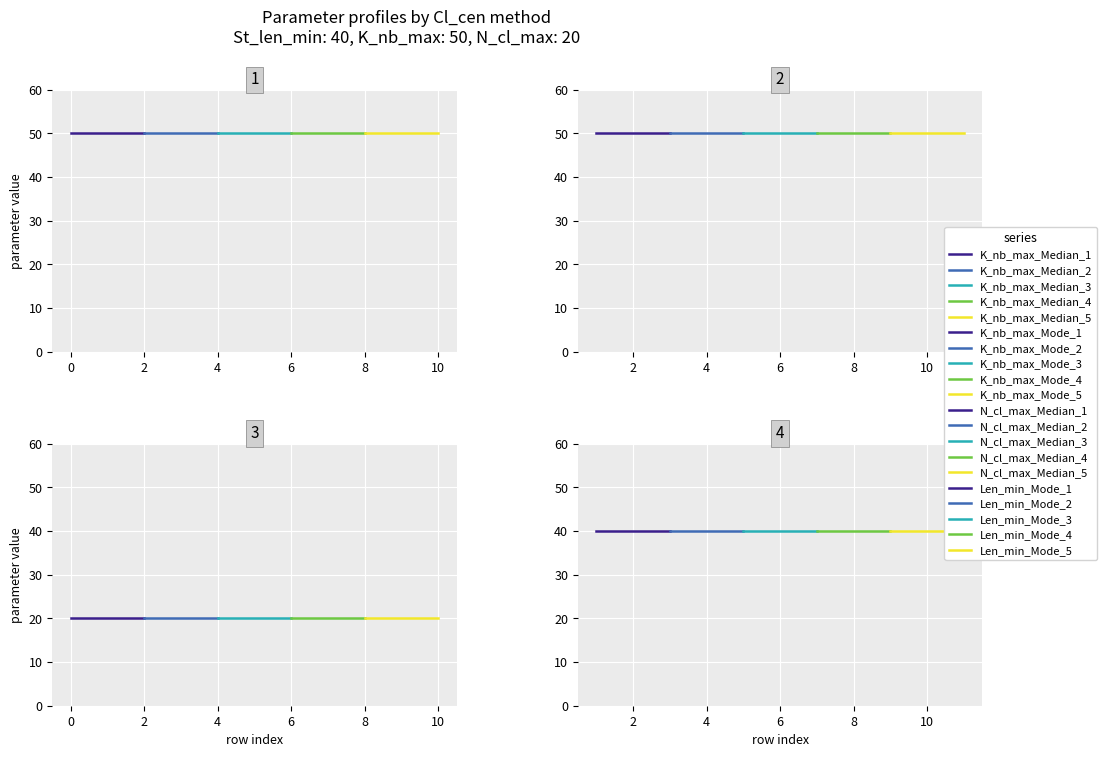

True or false: K_nb_max and Len_min intersect in this chart.

False